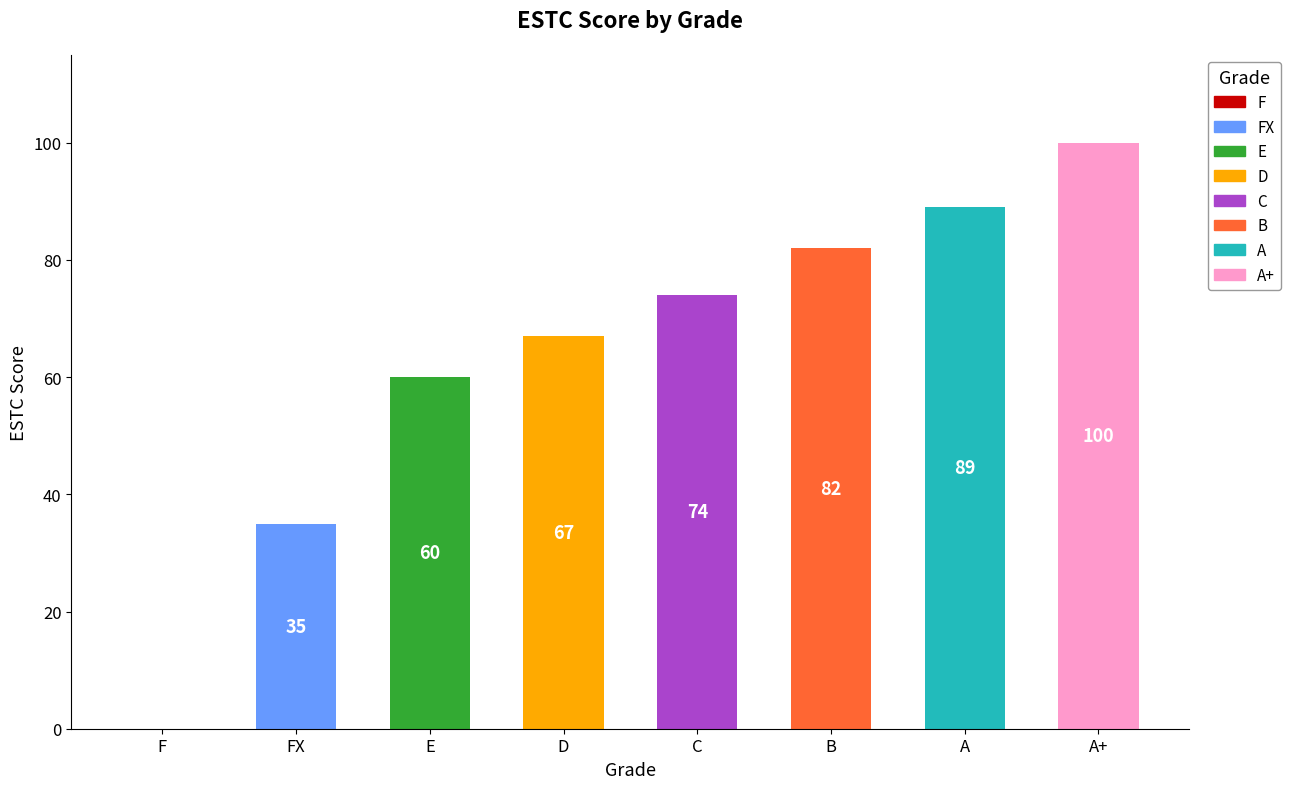

Rank the categories by value from lowest to highest.

F, FX, E, D, C, B, A, A+